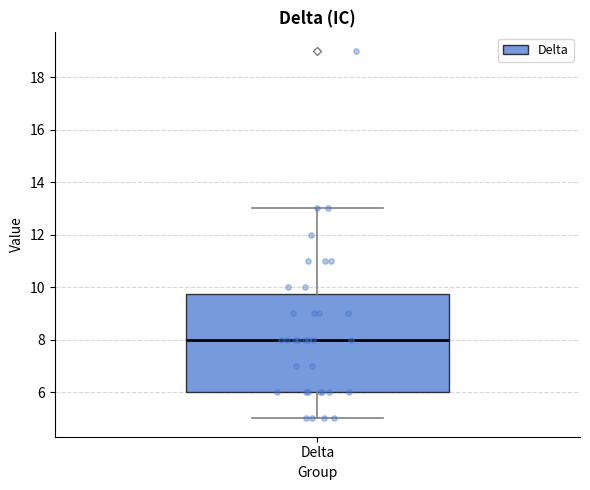

Where does the upper whisker of the box for Delta end on the y-axis? The values are not printed on the chart, so give them approximately, as read against the axis.

13.0